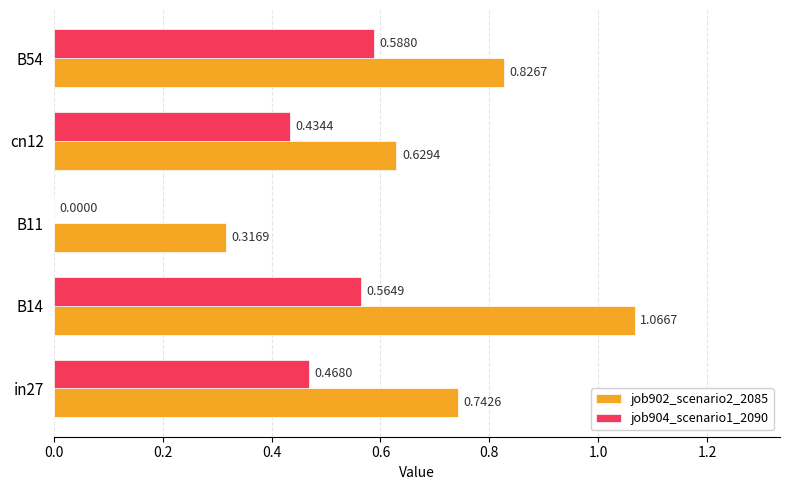

What is the sum of all job904_scenario1_2090 values?

2.1